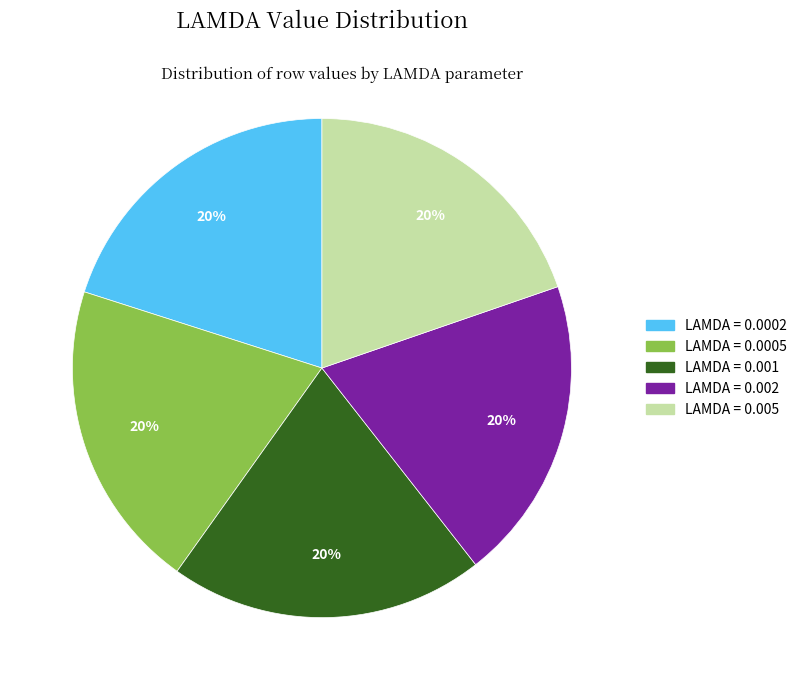

To the nearest percent, what is the average slice percentage?

20%